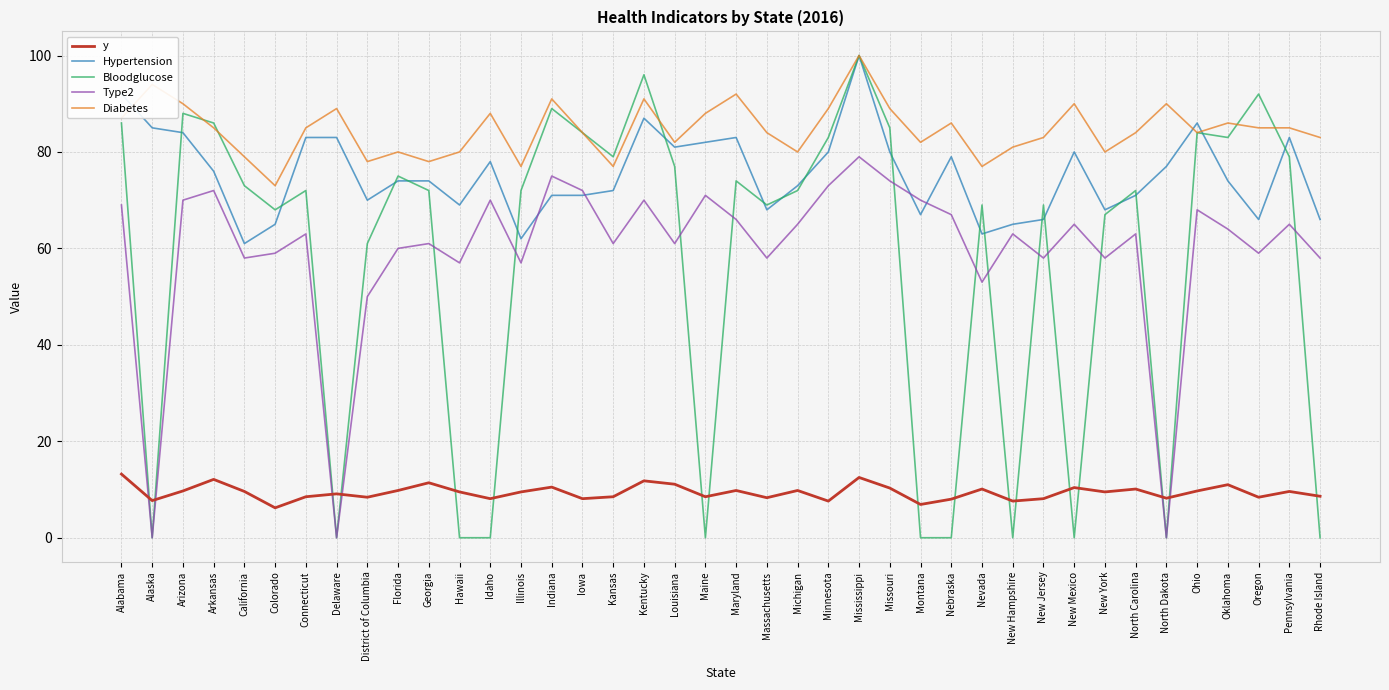

Which series ends up on top after the final intersection of Hypertension and Diabetes?

Diabetes